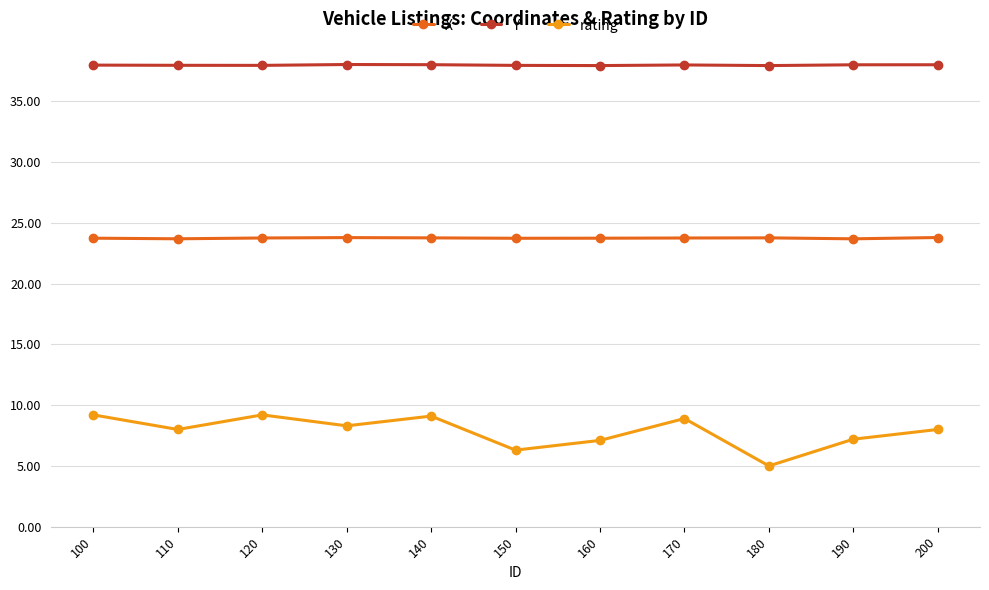

What is the total value across all series at 160?

68.8